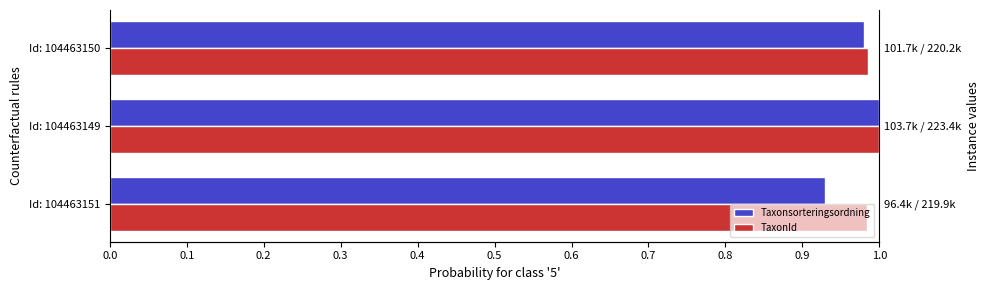

What is the sum of all TaxonId values?

3.0